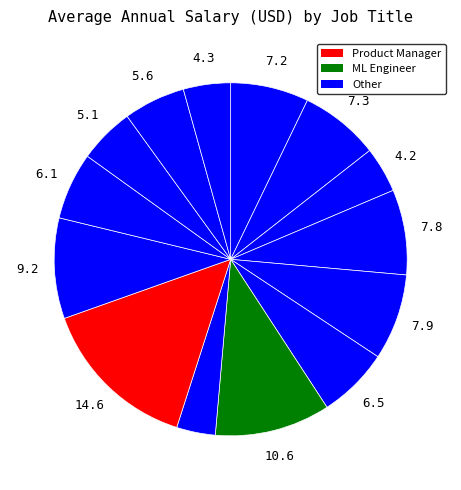

Count the number of slices in the pie.

14